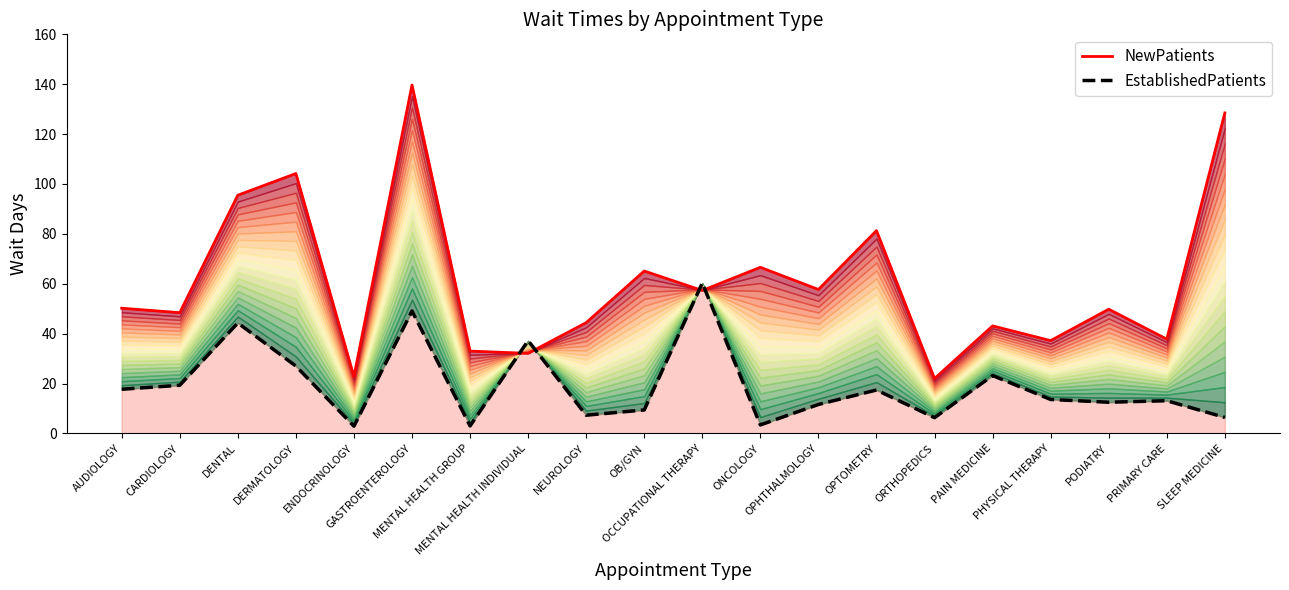

The value of EstablishedPatients at GASTROENTEROLOGY is 49.1. True or false?

True